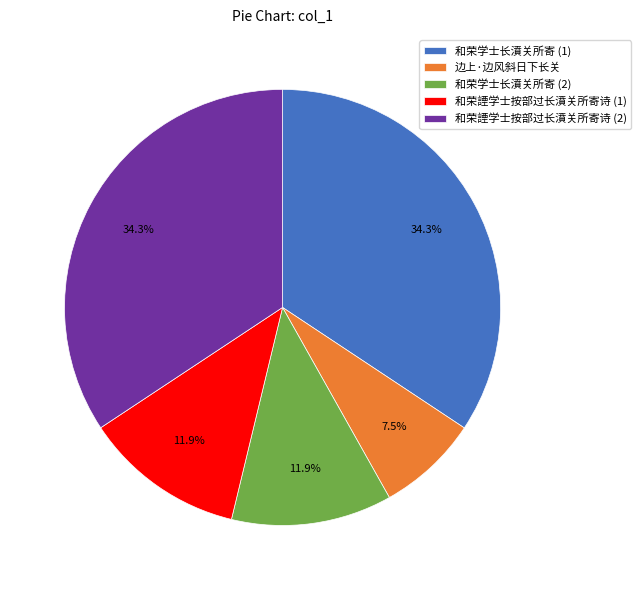

Which category has the smallest portion of the pie?

边上·边风斜日下长关